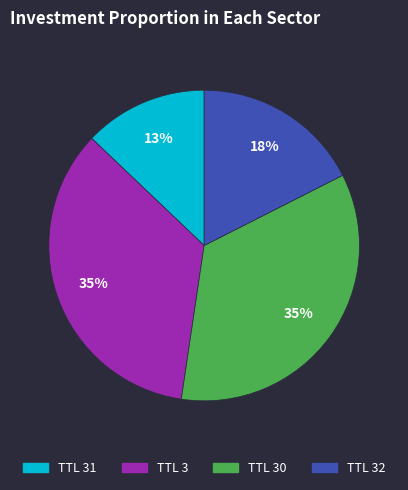

Is there a majority slice in this chart?

No